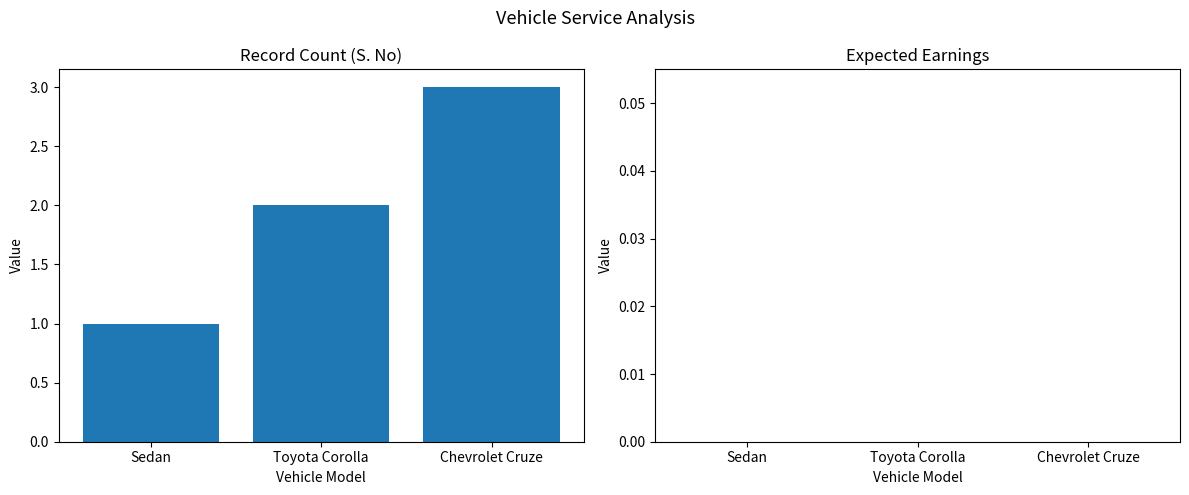

What is the greatest value displayed?

3